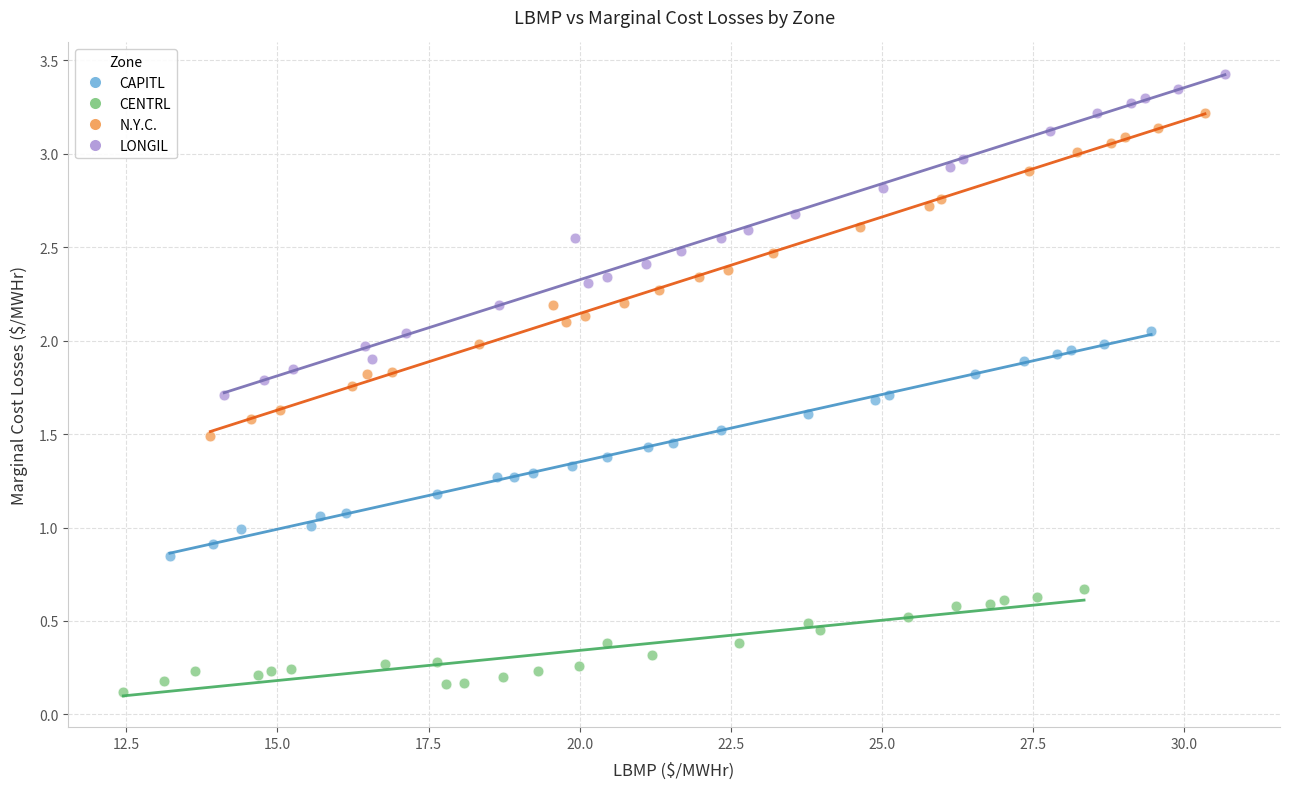

Which series has the largest Y range (max minus min)?

N.Y.C.